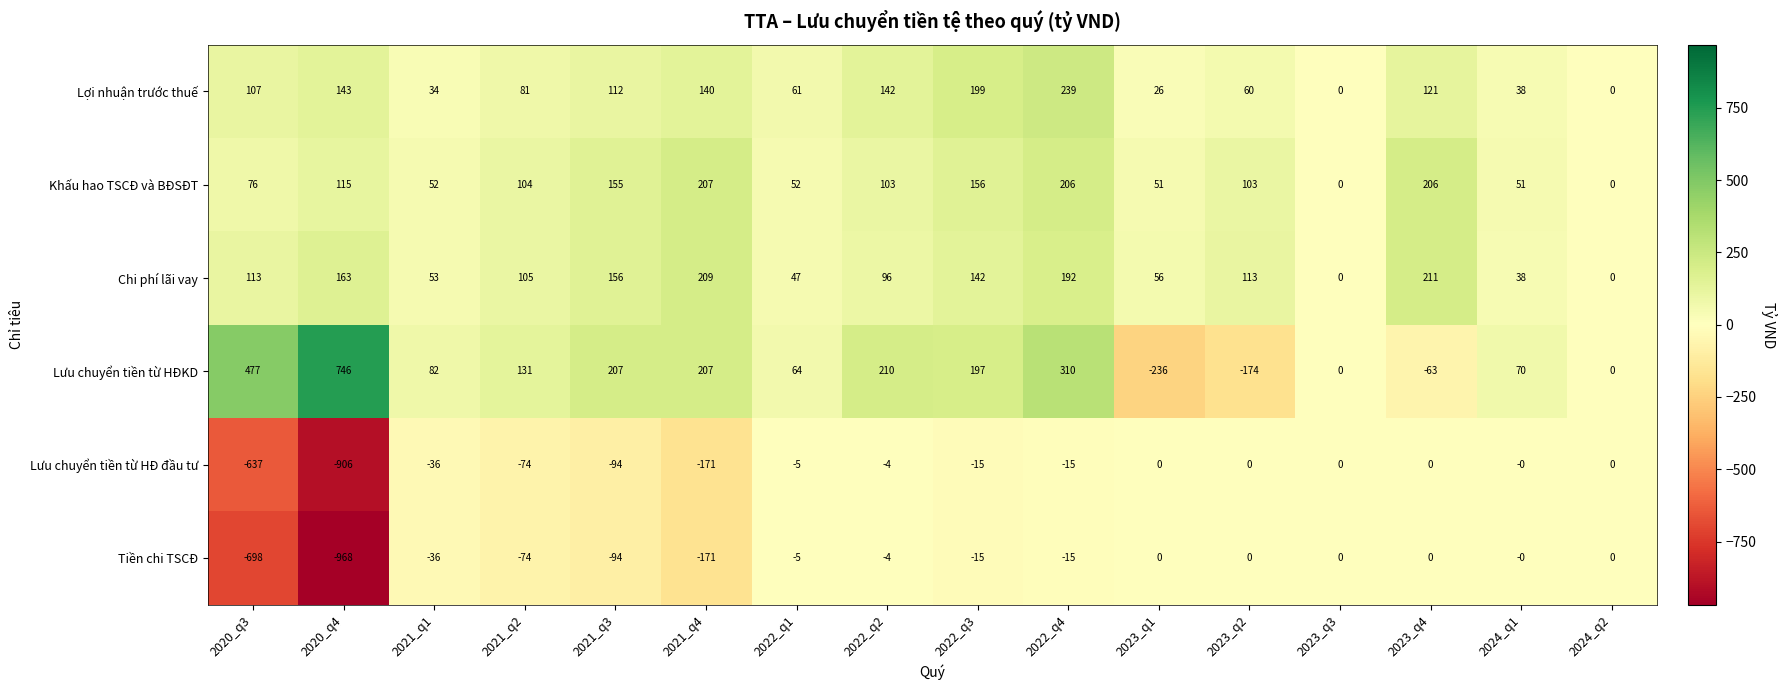

Which category has the highest value across all series?

2020_q4